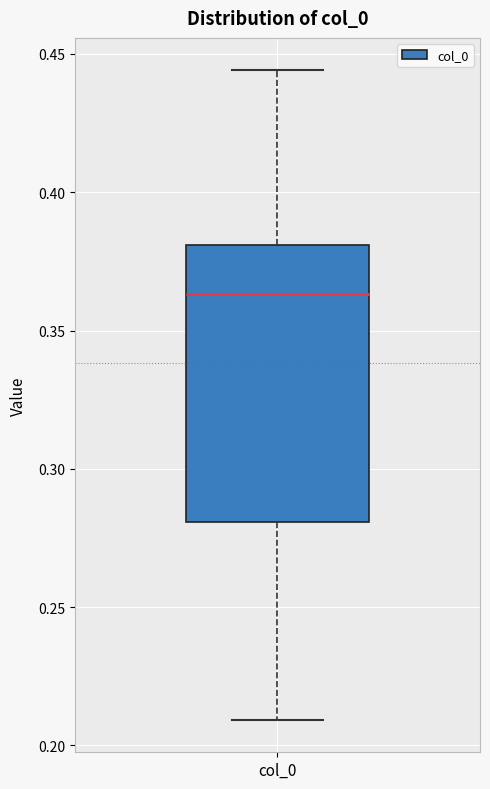

Where does the median line of the box for col_0 sit on the y-axis? The values are not printed on the chart, so give them approximately, as read against the axis.

0.365